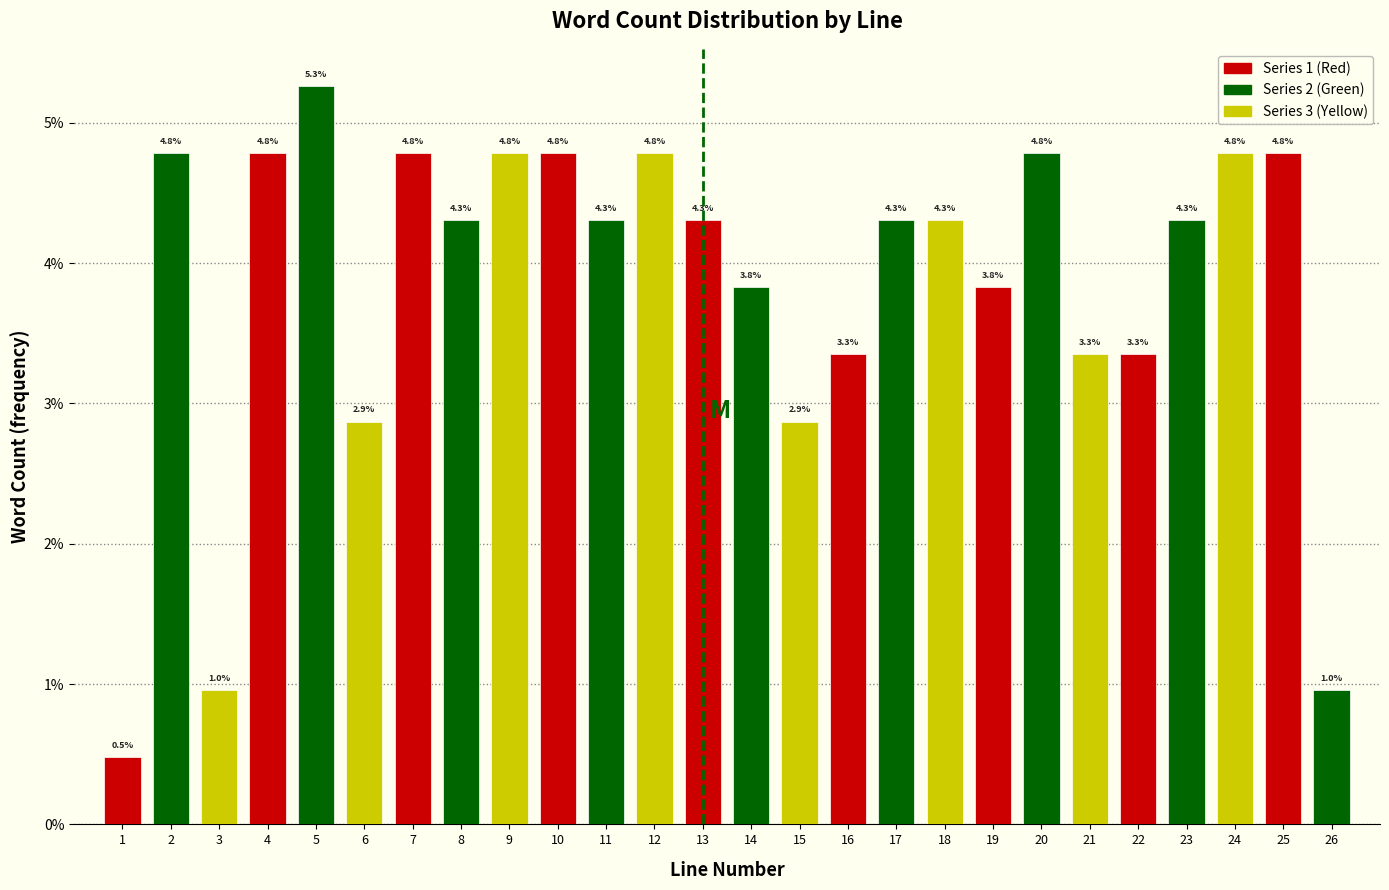

Reading left to right, transcribe all the data shown in this chart.

1=0.5	2=4.8	3=1.0	4=4.8	5=5.3	6=2.9	7=4.8	8=4.3	9=4.8	10=4.8	11=4.3	12=4.8	13=4.3	14=3.8	15=2.9	16=3.3	17=4.3	18=4.3	19=3.8	20=4.8	21=3.3	22=3.3	23=4.3	24=4.8	25=4.8	26=1.0